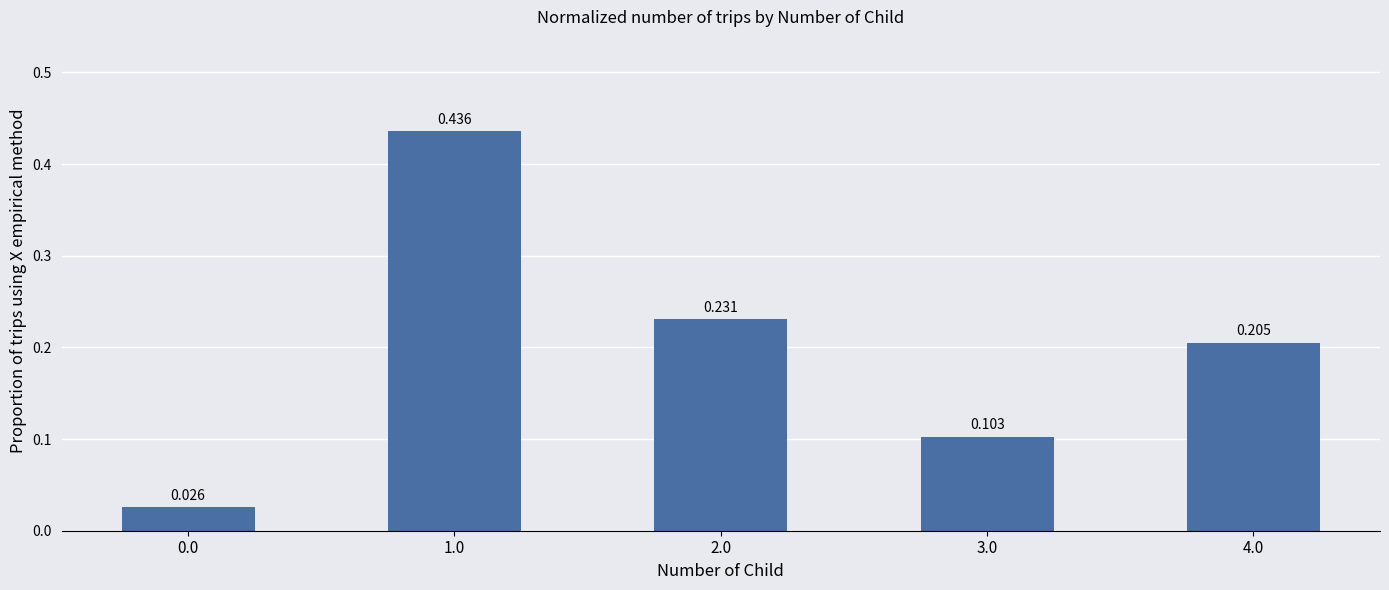

Reading left to right, what are all the values shown in this chart?

0.0	0.4	0.2	0.1	0.2